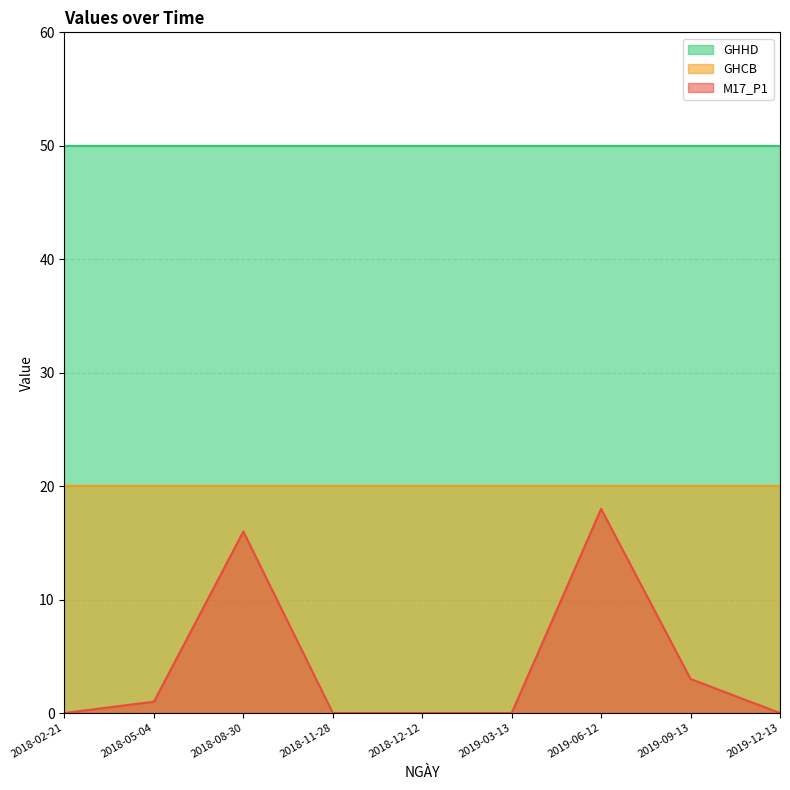

Is it true that GHCB equals 29 at 2018-11-28?

False